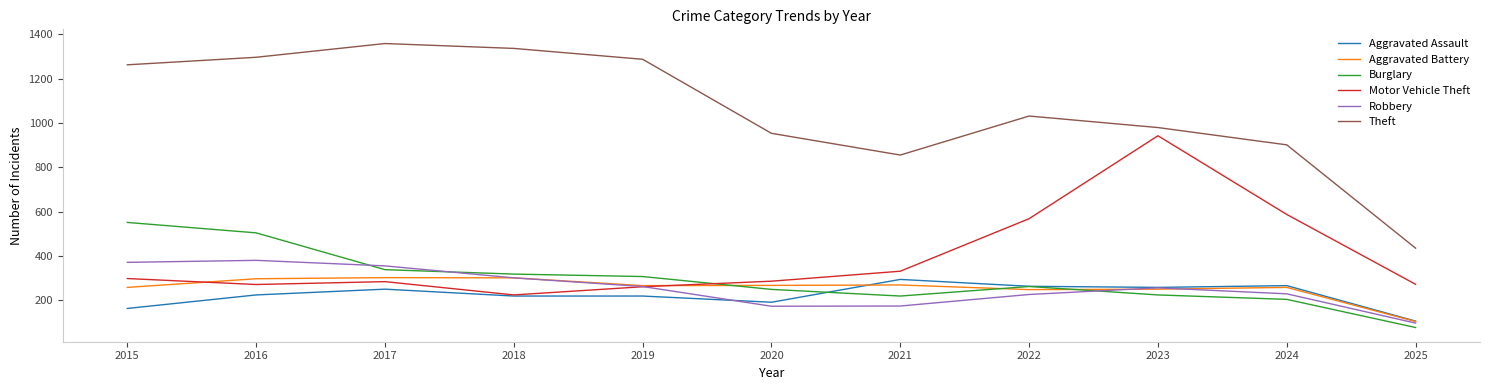

What is the total value across all series at 2018?

2705